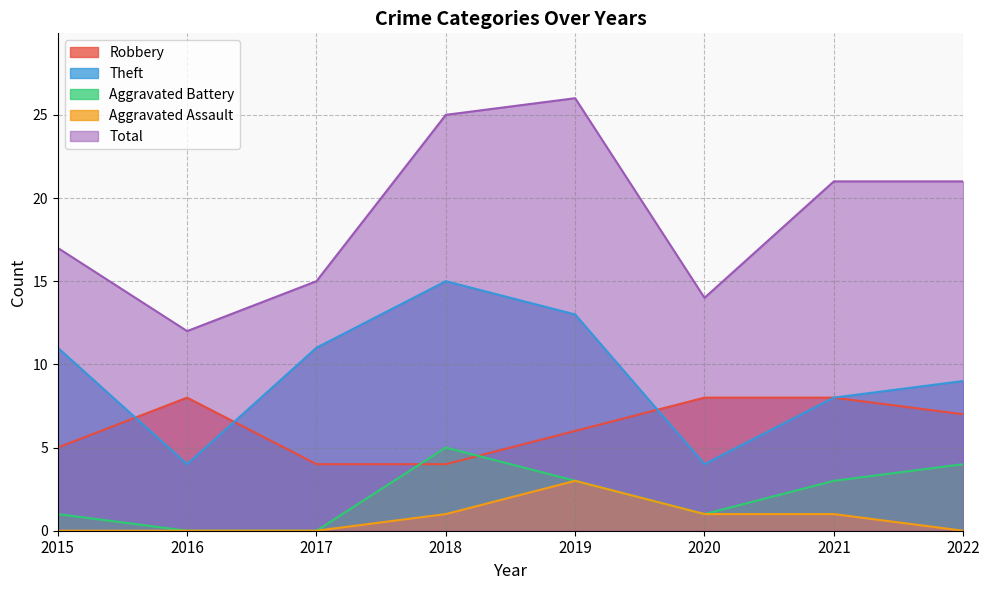

Where does the Robbery series first go above 7?

2016